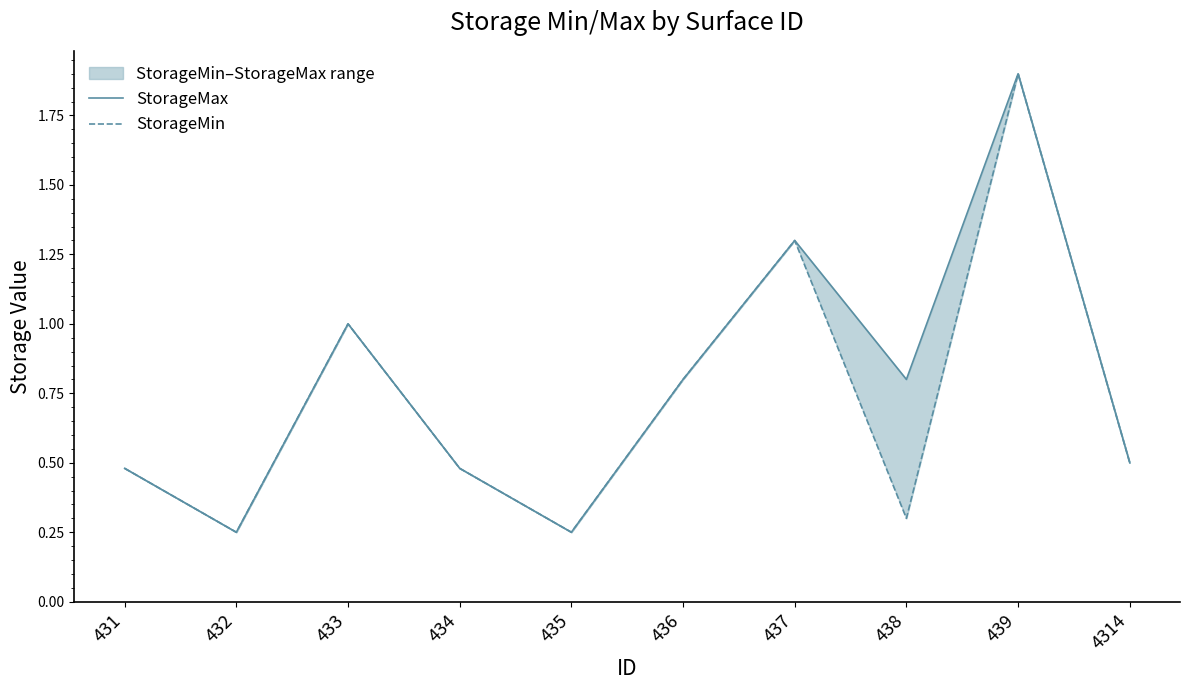

Is the value of StorageMax at 431 greater than the value of StorageMin at 4314?

No